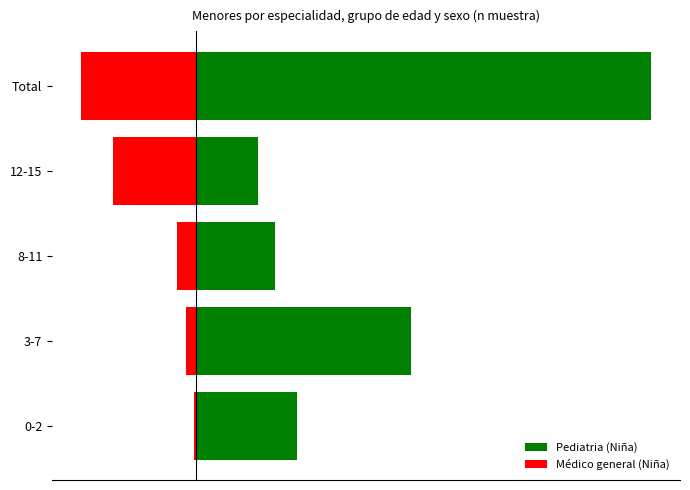

The value of Pediatria (Niña) at Total is 0.0. True or false?

False